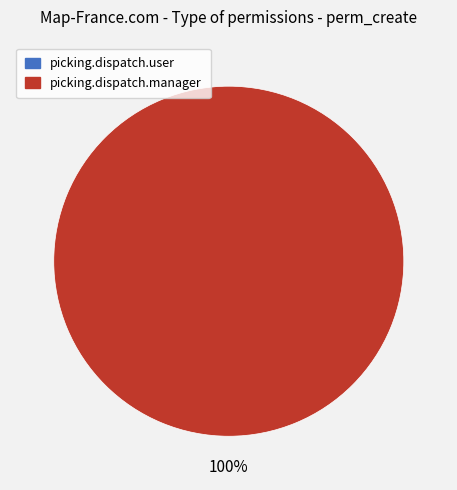

Which slice represents more than half of the pie?

access_picking_dispatch_manager